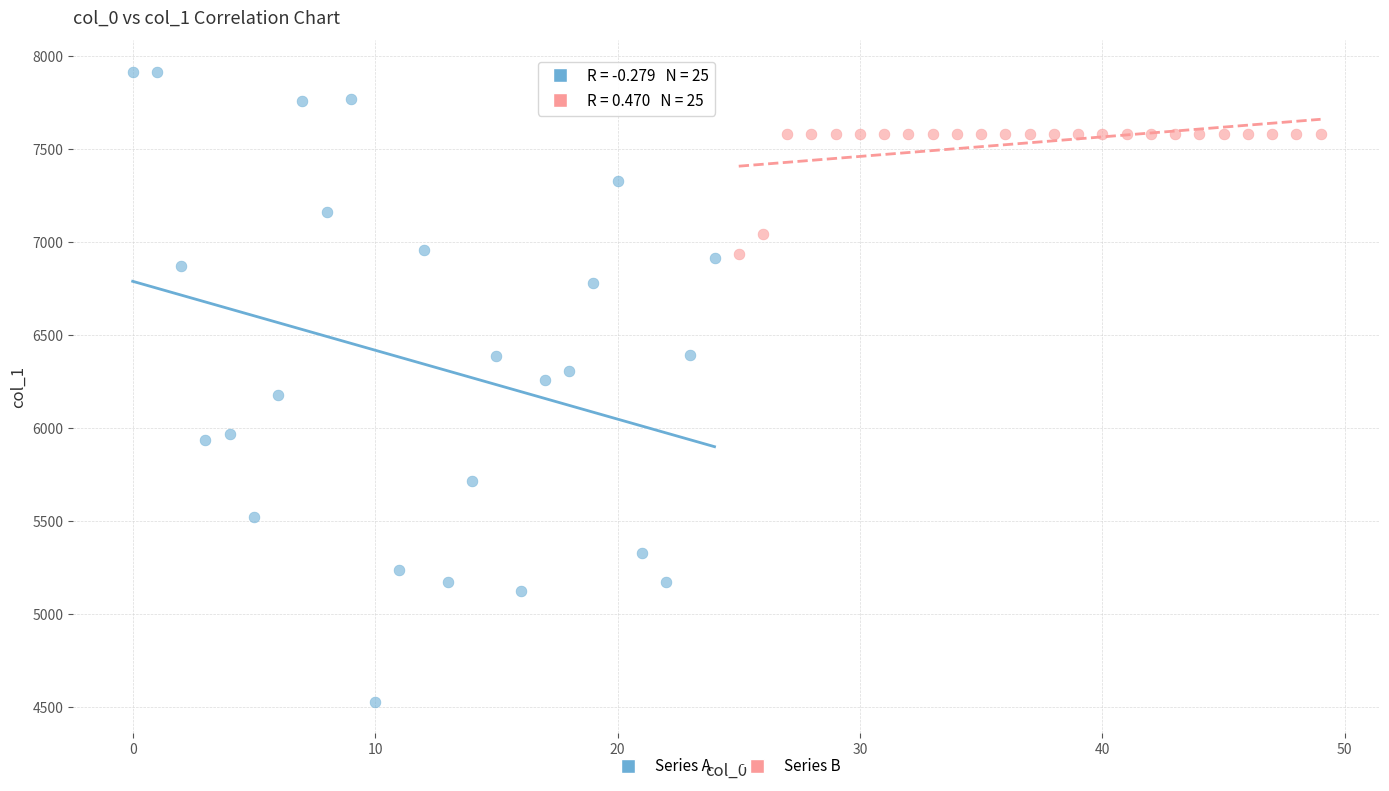

Which series contains the highest Y value?

Series A